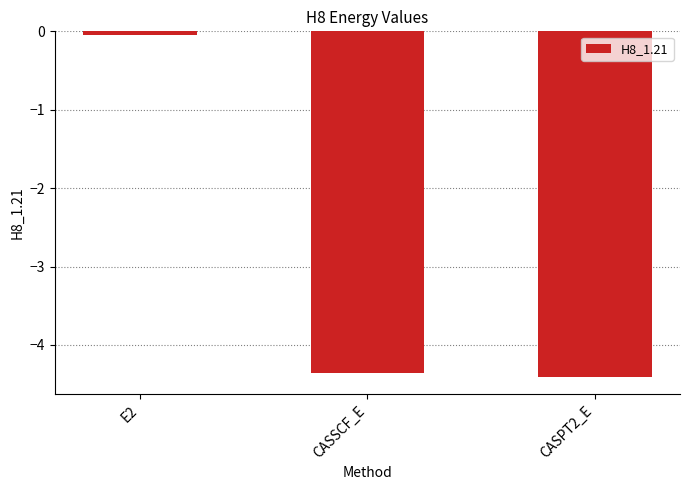

What is the change in value from E2 to CASSCF_E?

-4.3